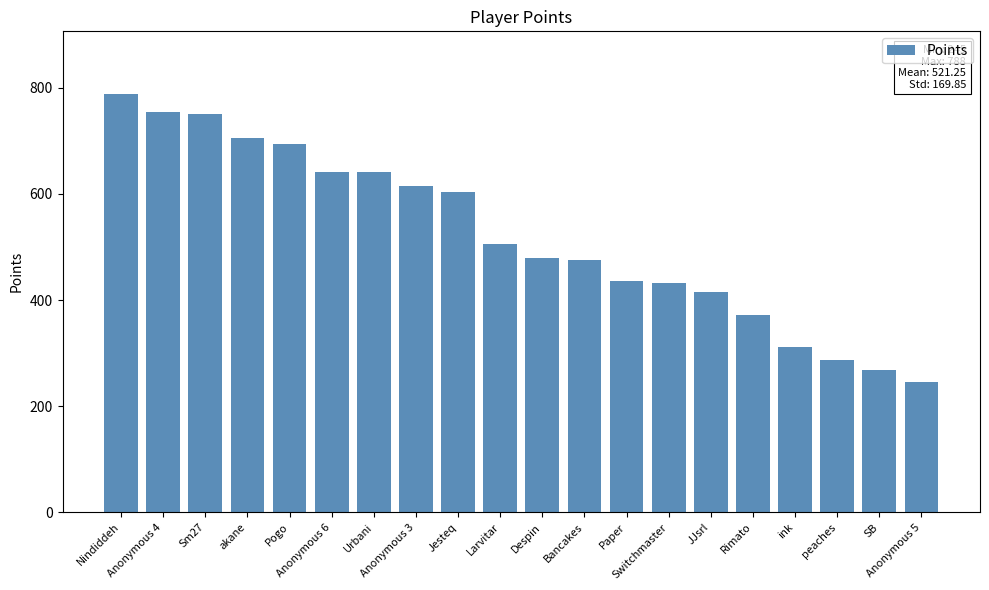

What is the change in value from Jesteq to peaches?

-316